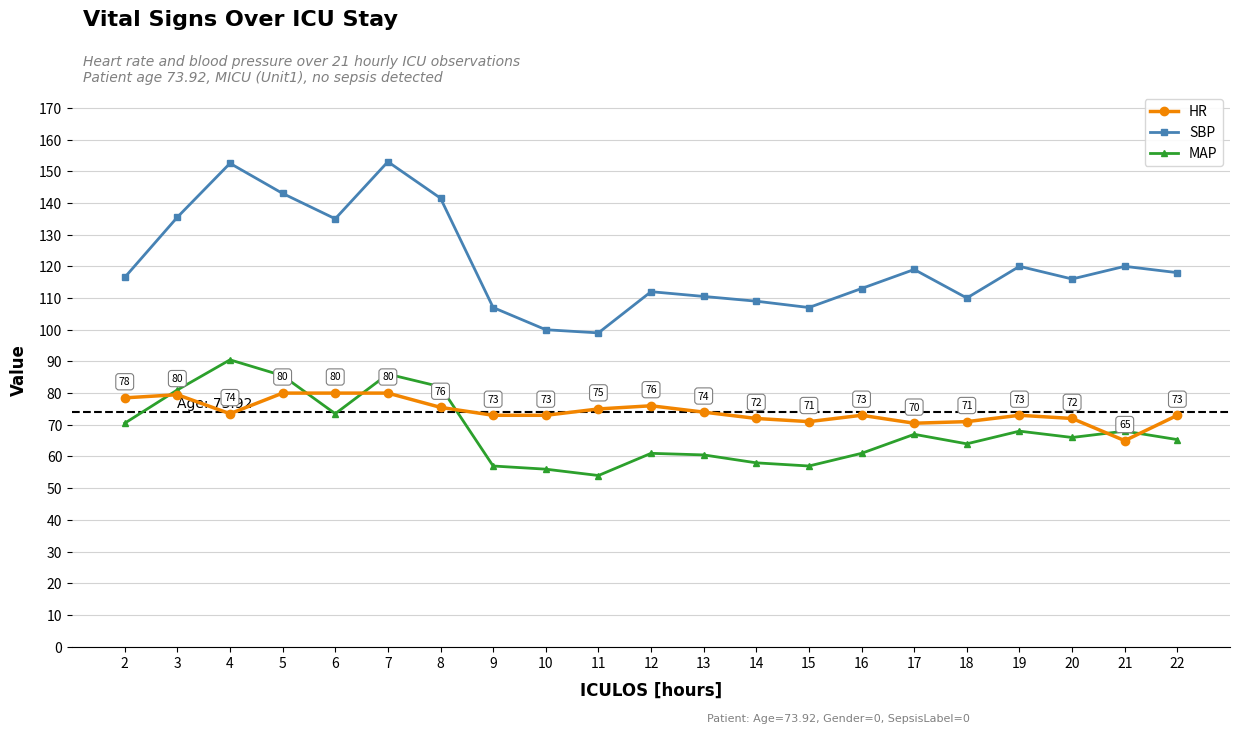

Where does the HR series first go above 73?

2